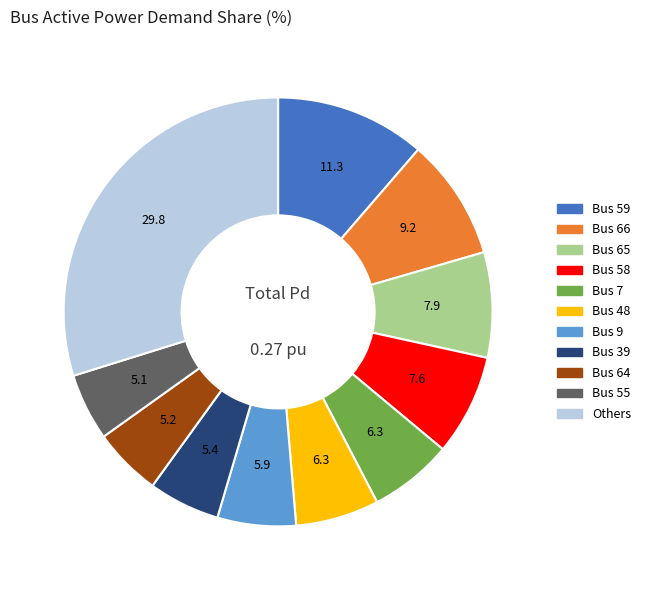

Is there a majority slice in this chart?

No